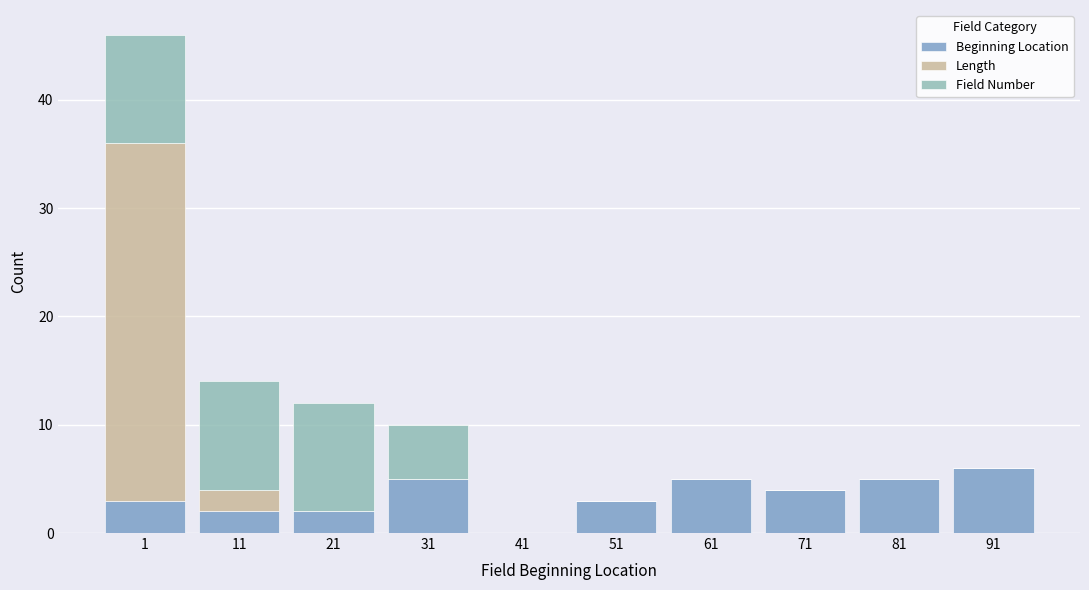

How many data points does each series have?

10